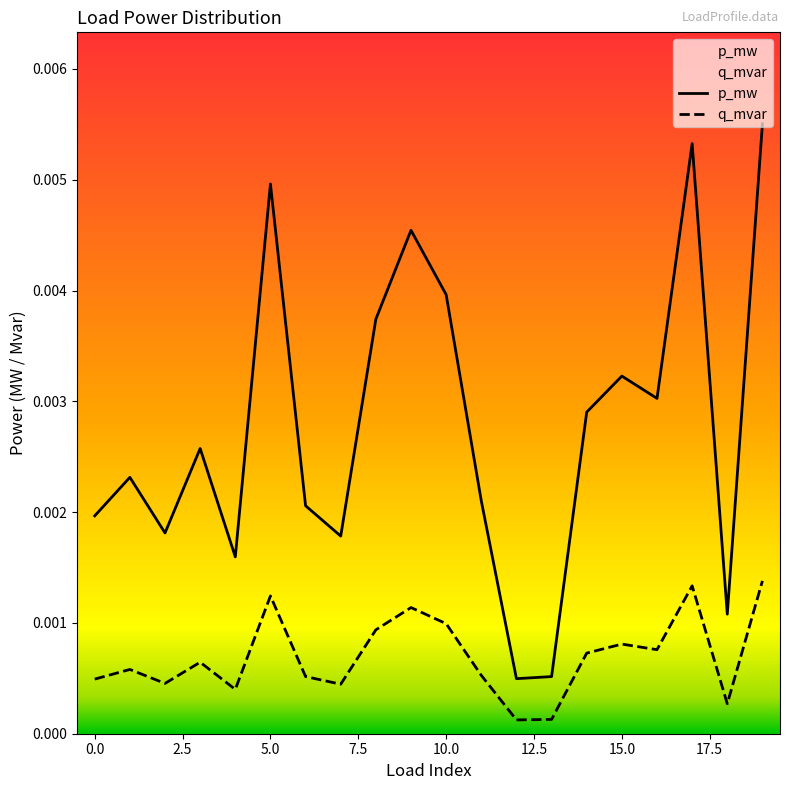

Does the chart have visible grid lines?

No